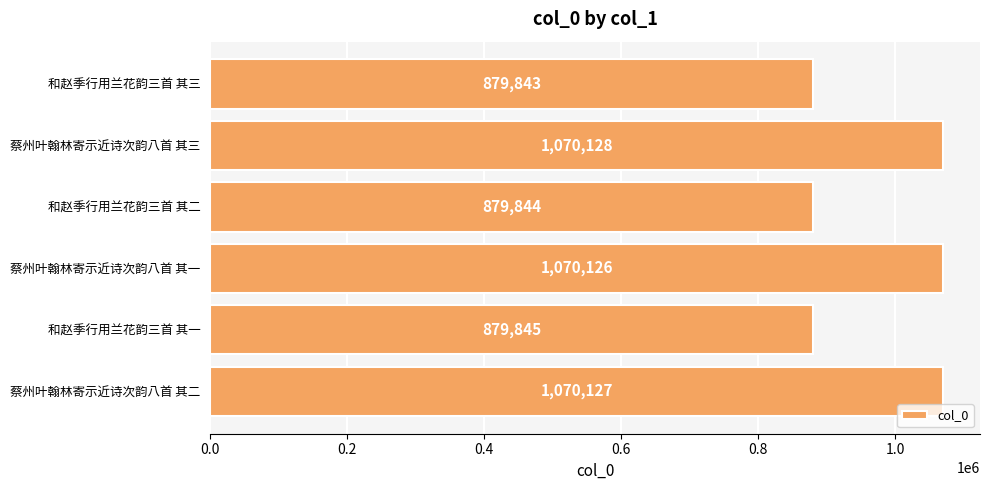

Rank the categories by value from highest to lowest.

蔡州叶翰林寄示近诗次韵八首 其三, 蔡州叶翰林寄示近诗次韵八首 其二, 蔡州叶翰林寄示近诗次韵八首 其一, 和赵季行用兰花韵三首 其一, 和赵季行用兰花韵三首 其二, 和赵季行用兰花韵三首 其三